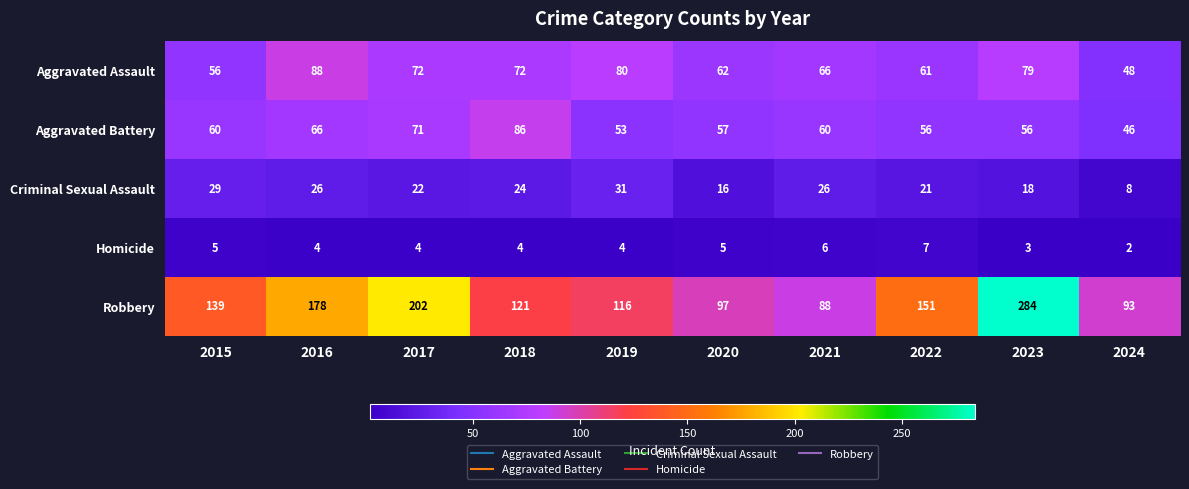

Is the value of Aggravated Assault at 2018 greater than the value of Criminal Sexual Assault at 2021?

Yes